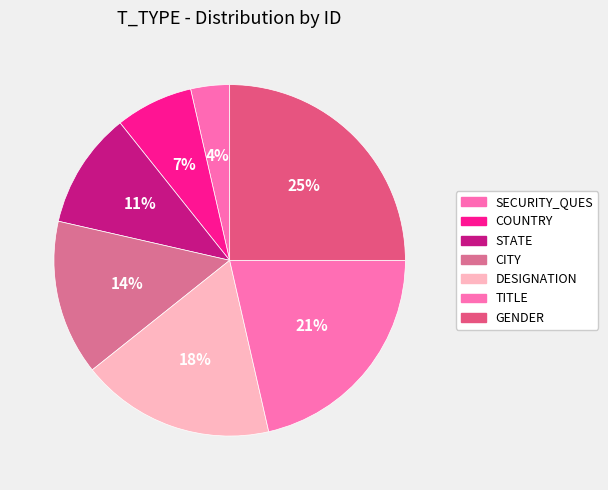

What is the ratio of the value at SECURITY_QUES to the value at CITY?

0.2